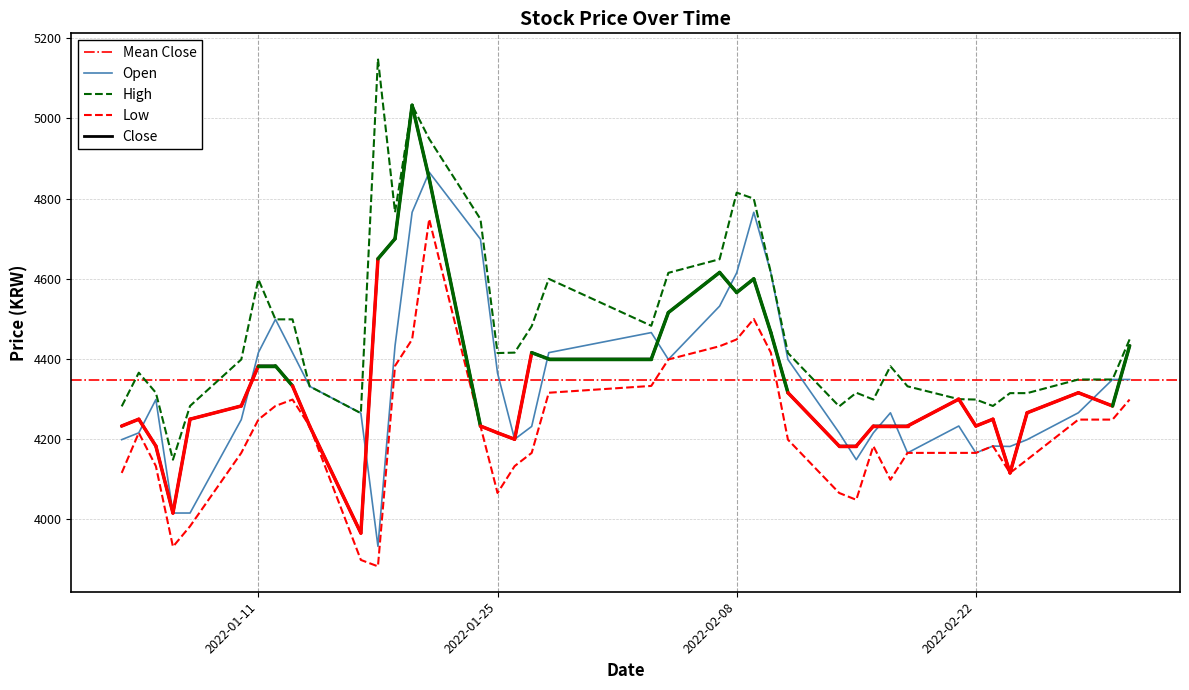

How many data points in Open are above 4299?

19